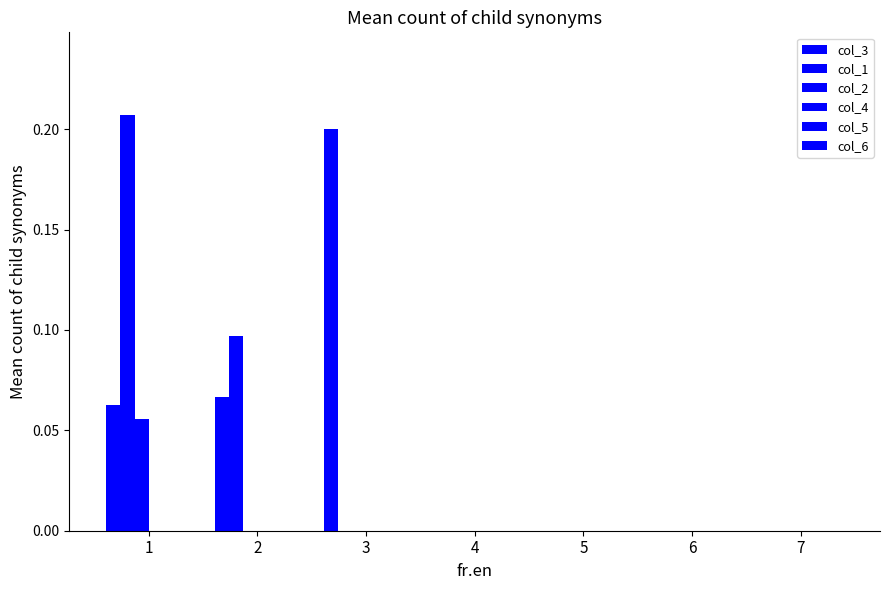

At how many categories does at least one series exceed 0?

3